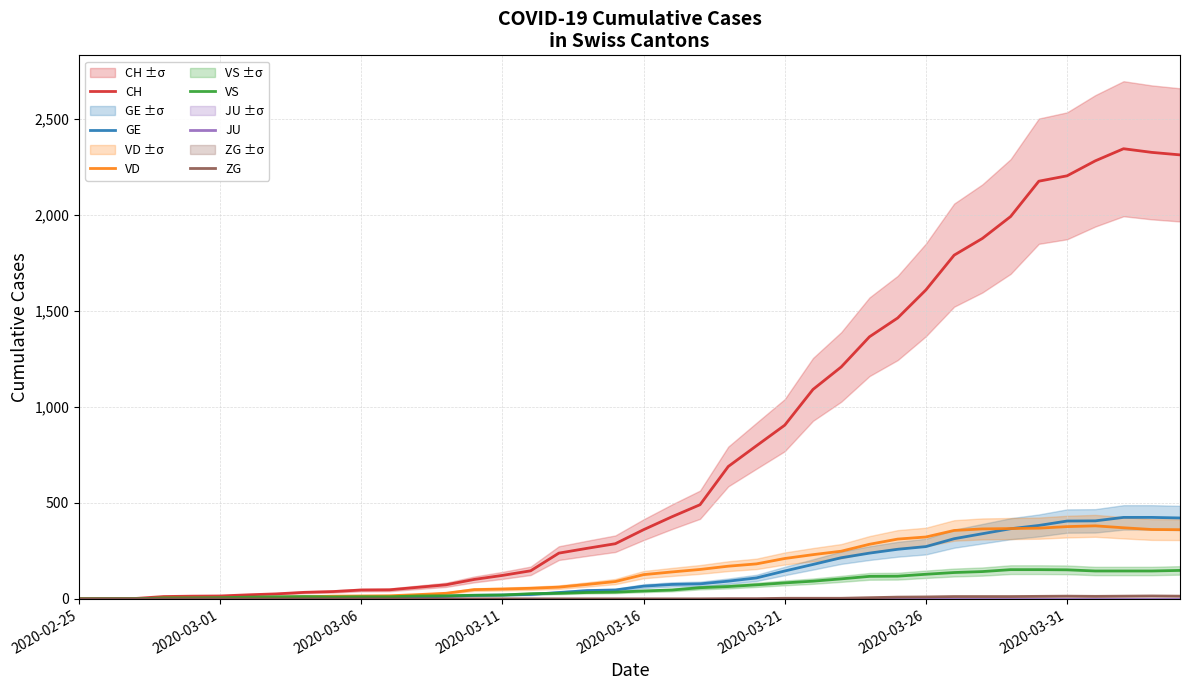

True or false: CH has more than 0 points higher than both neighbors.

True